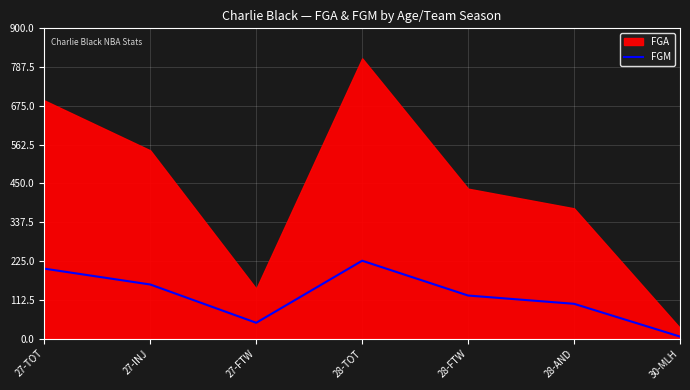

Which label corresponds to the largest value in the chart?

28-TOT